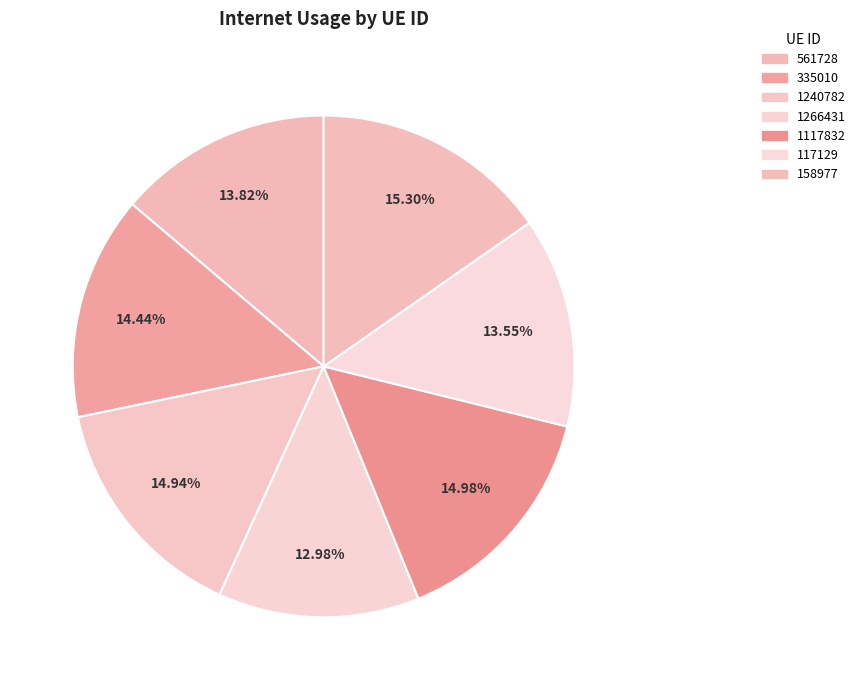

How many slices are in this pie chart?

7